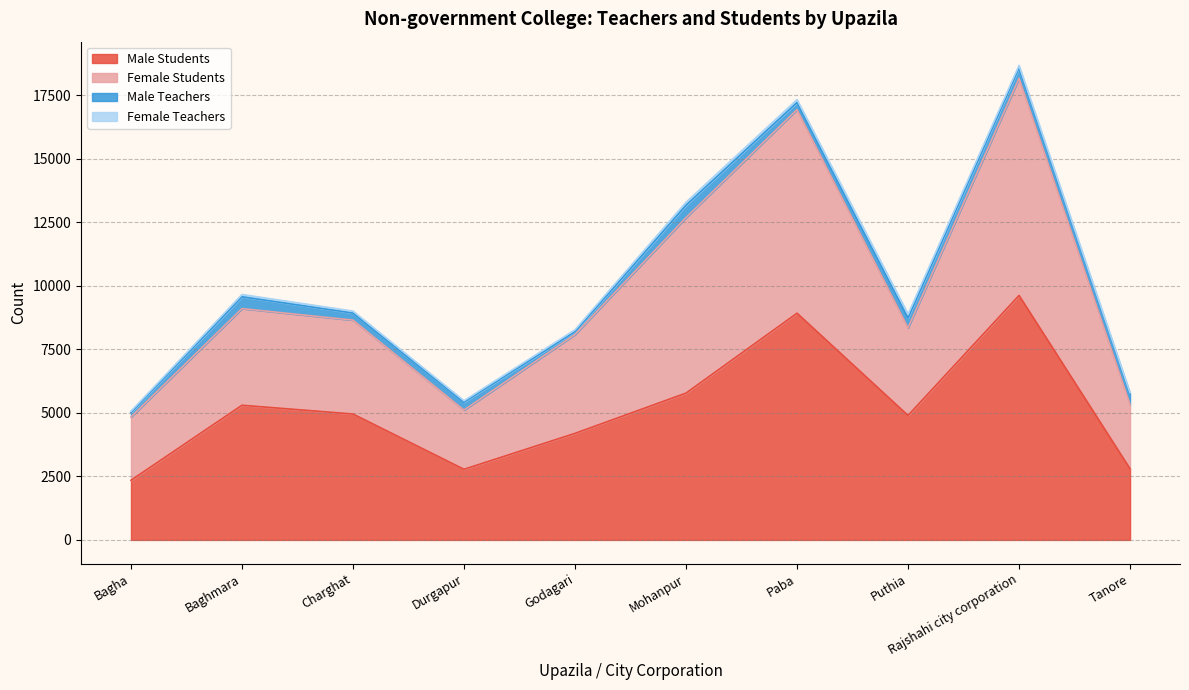

Is it true that Male Students equals 2348 at Bagha?

True